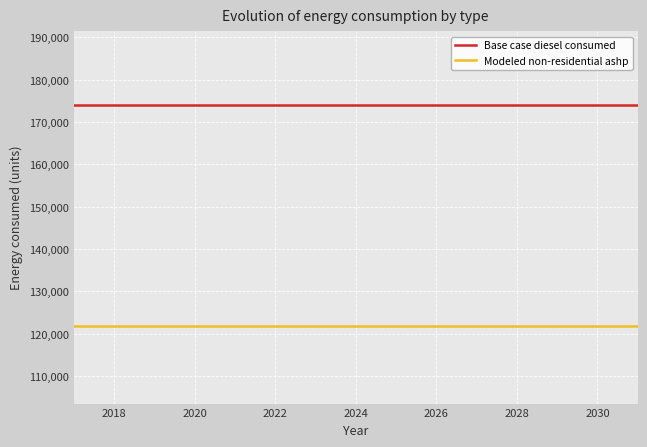

List the series in order of their peak value, lowest first.

Modeled non-residential ashp, Base case diesel consumed